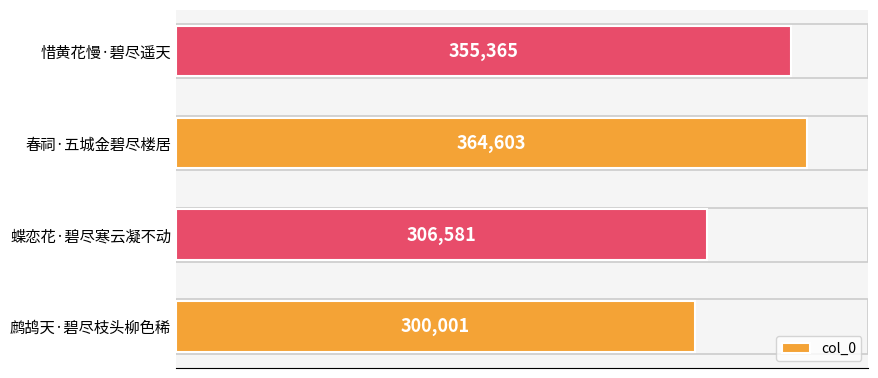

What is the average value?

331638